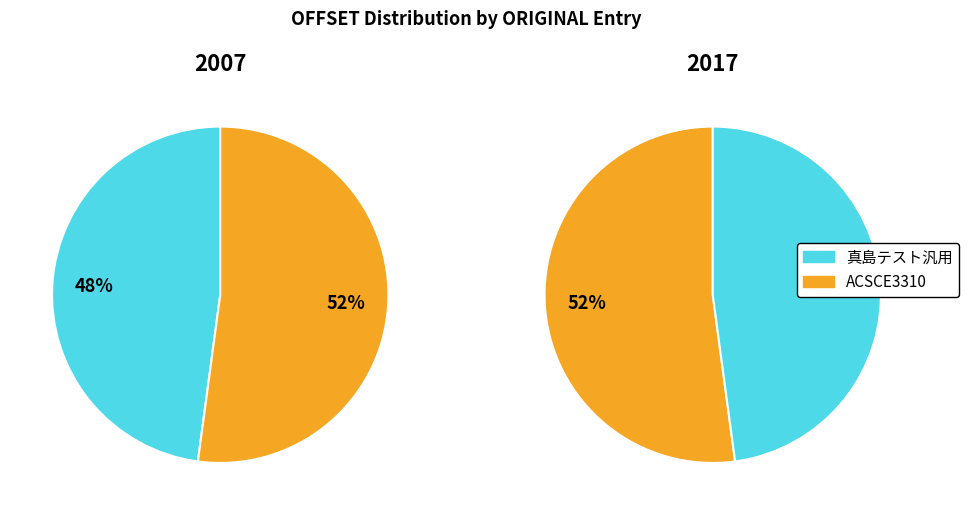

Which slice is the smallest?

真島テスト汎用